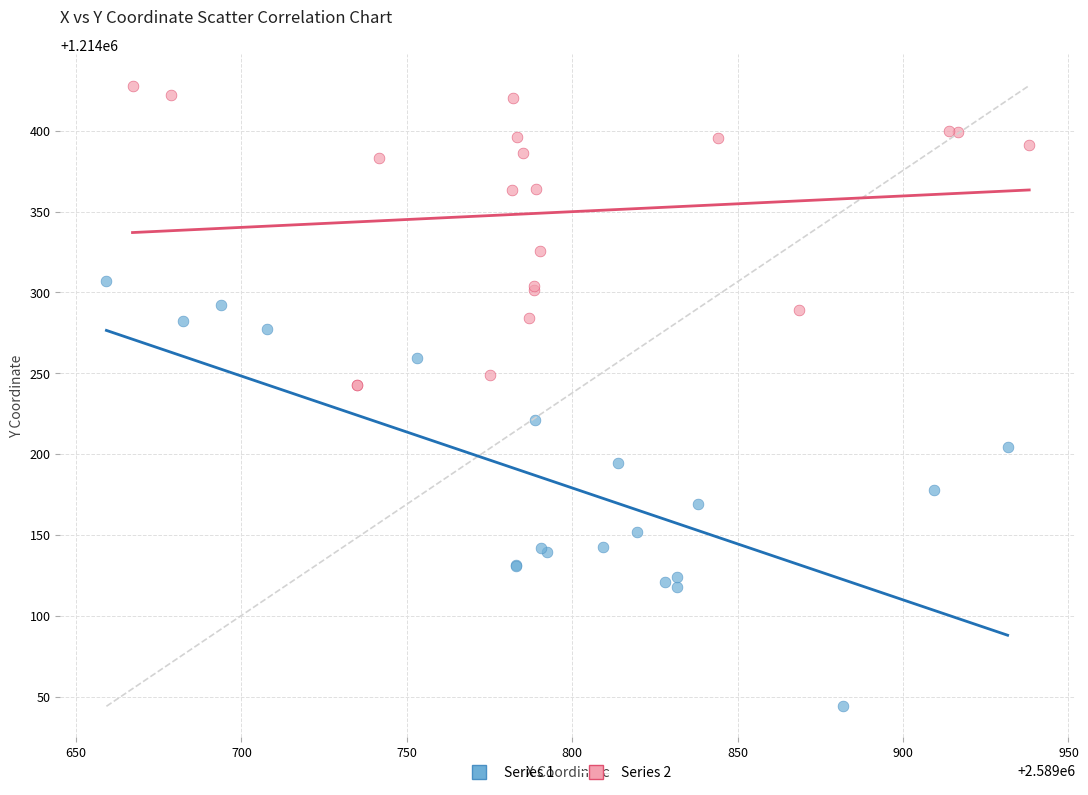

Which series contains the lowest Y value?

Series 1